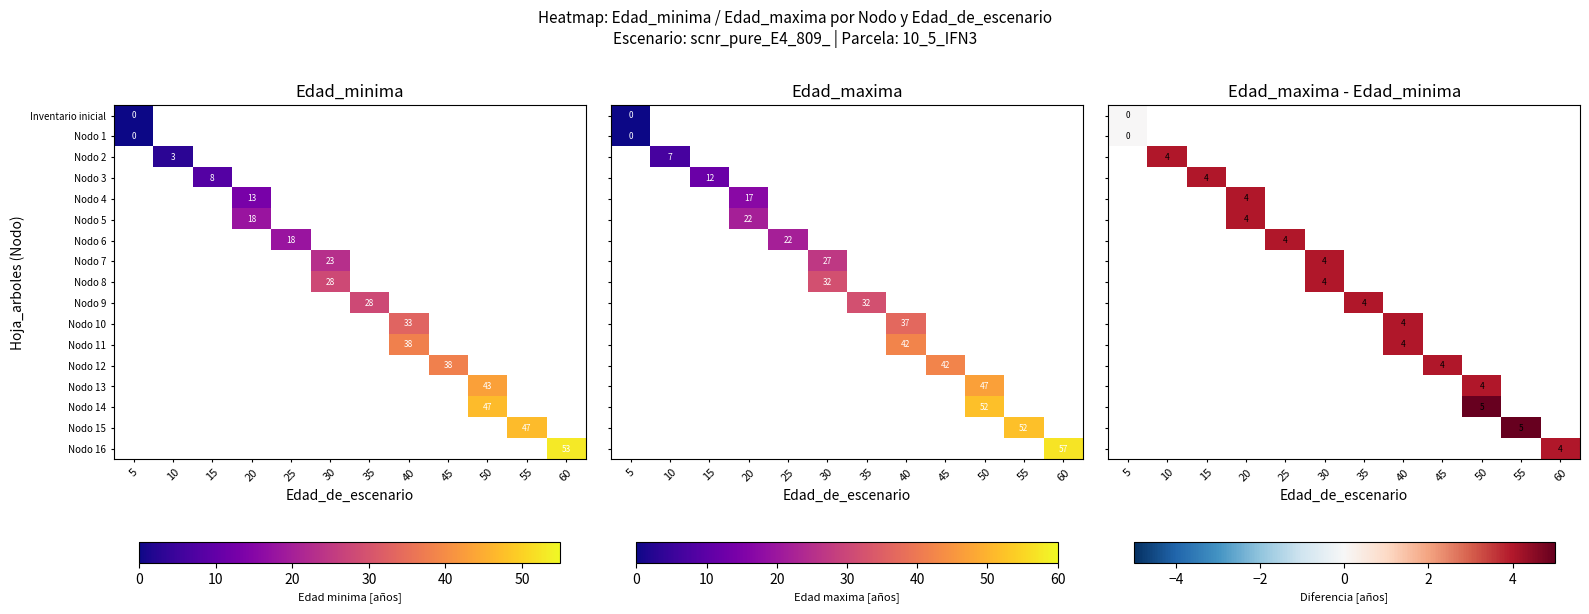

At how many categories does at least one series exceed 0?

11